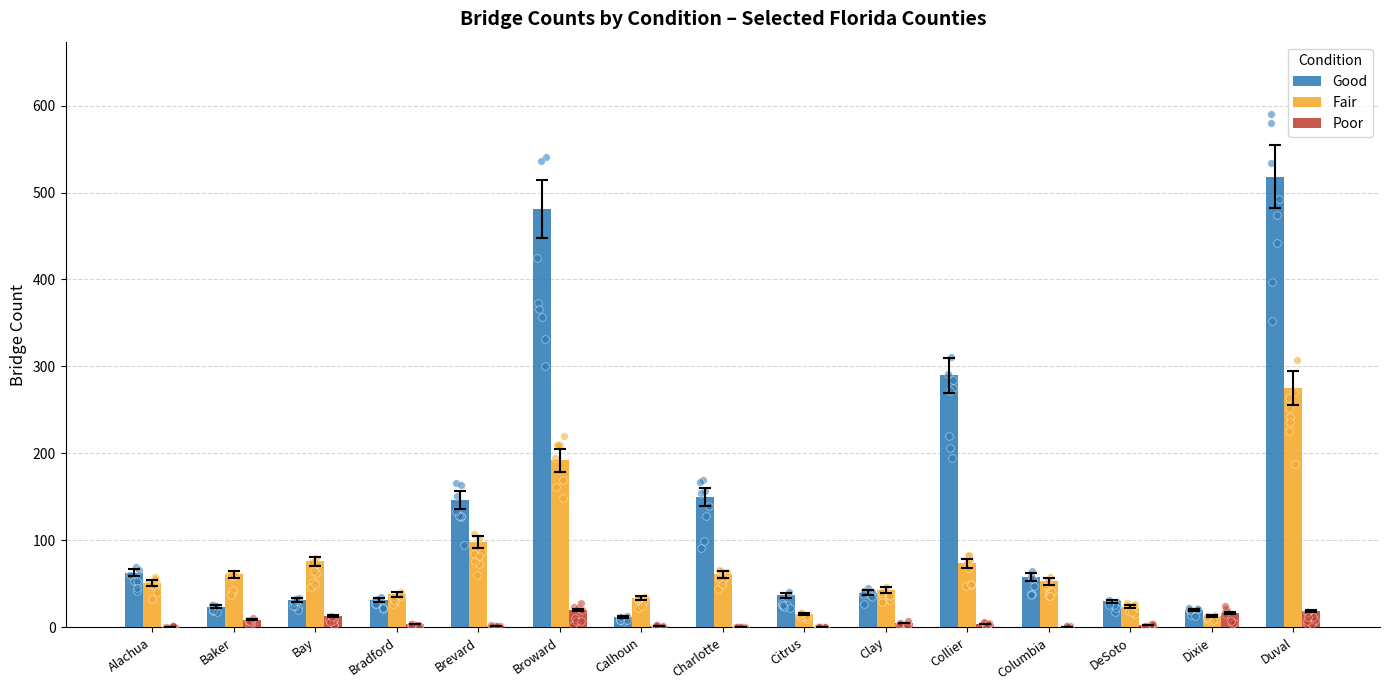

What are all the series names shown in the legend?

Good, Fair, Poor